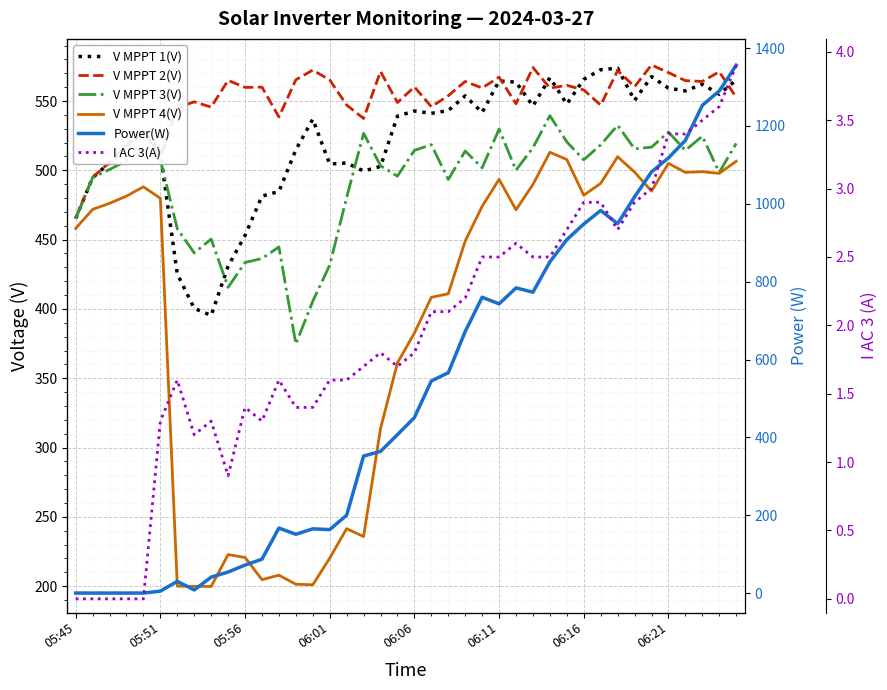

The value of V MPPT 2(V) at 06:11 is 567.2. True or false?

True